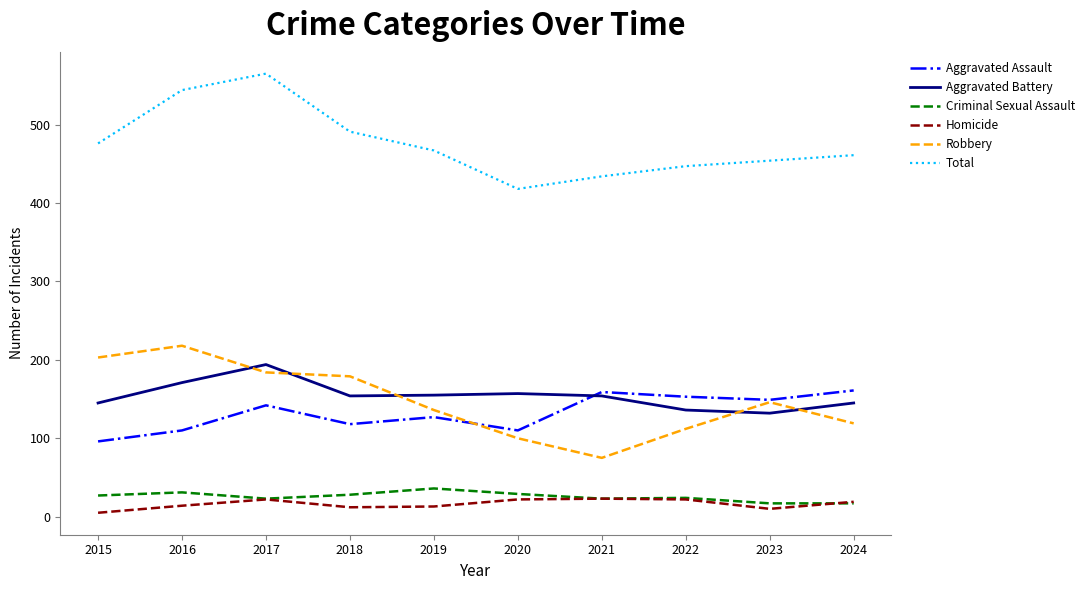

What is the total value across all series at 2020?

836